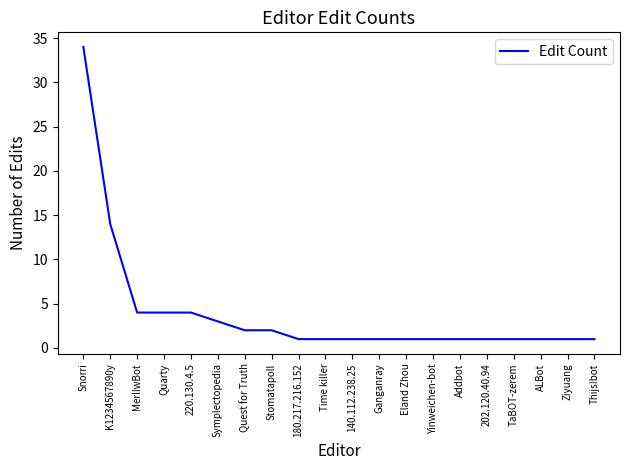

Reading right to left, extract all data points from this chart.

Thijs!bot=1	Ziyuang=1	ALBot=1	TaBOT-zerem=1	202.120.40.94=1	Addbot=1	Yinweichen-bot=1	Eland Zhou=1	Ganganray=1	140.112.238.25=1	Time killer=1	180.217.216.152=1	Stomatapoll=2	Quest for Truth=2	Symplectopedia=3	220.130.4.5=4	Quarty=4	MerlIwBot=4	K1234567890y=14	Snorri=34